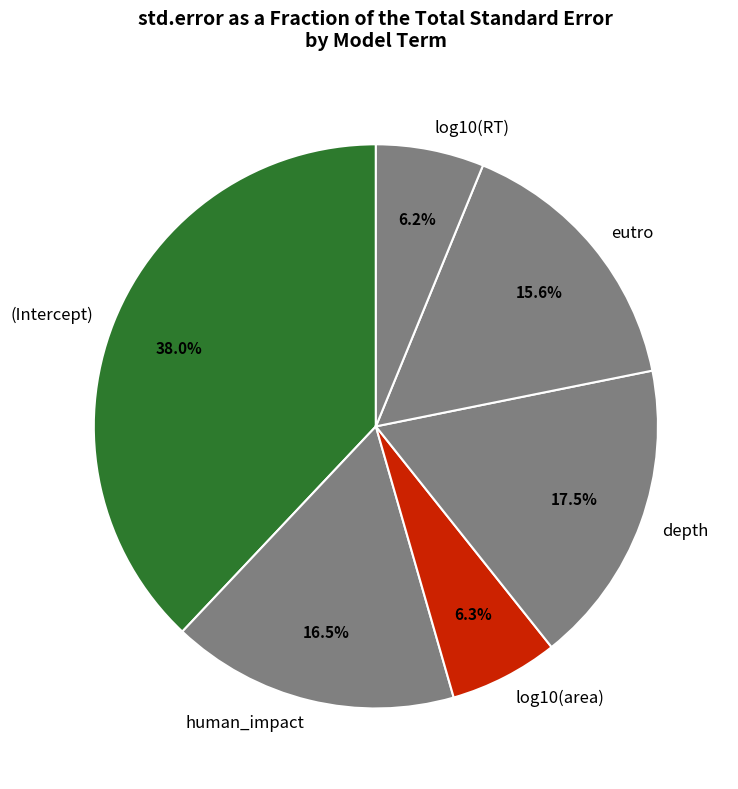

What percentage is NOT represented by eutro?

84.4%